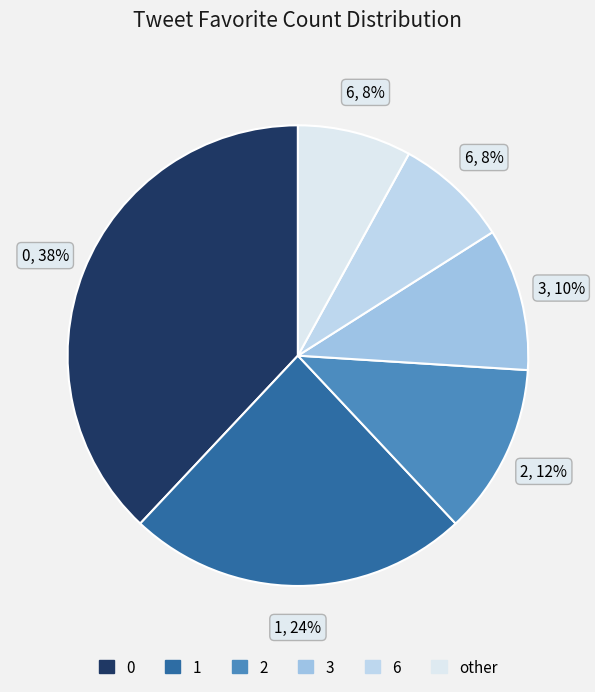

How many segments does this pie chart have?

6